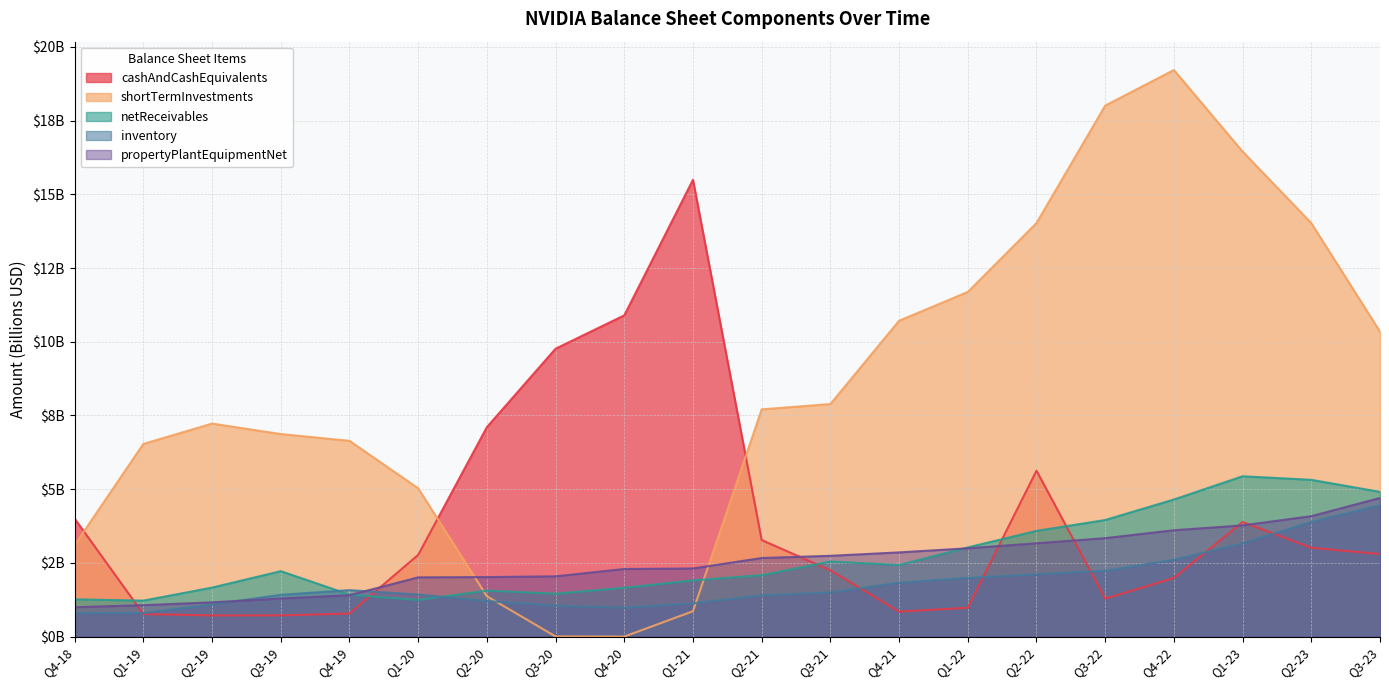

List the labels in order of cashAndCashEquivalents value, smallest first.

Q2-19, Q3-19, Q1-19, Q4-19, Q4-21, Q1-22, Q3-22, Q4-22, Q3-21, Q1-20, Q3-23, Q2-23, Q2-21, Q1-23, Q4-18, Q2-22, Q2-20, Q3-20, Q4-20, Q1-21